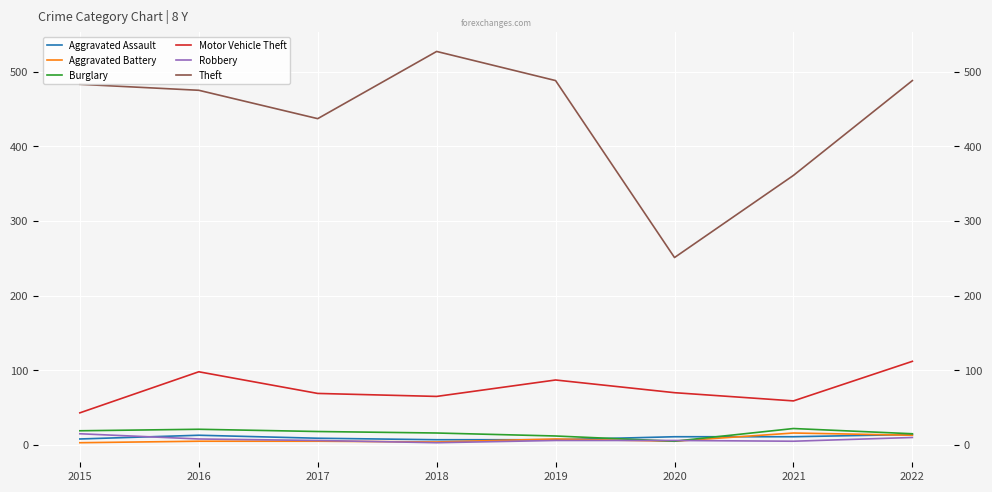

At which category does Burglary reach its first local valley?

2020